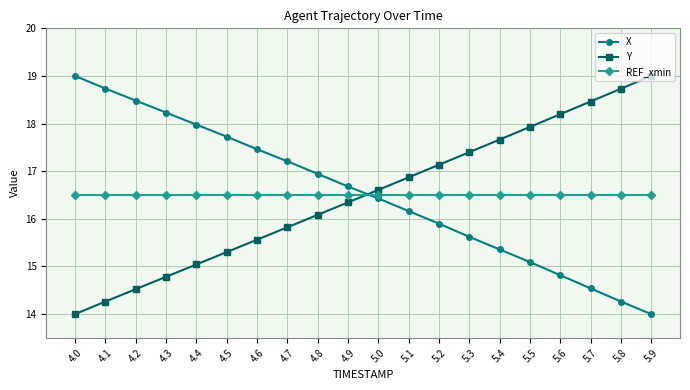

What is the label of the 18th point from the right?

4.2